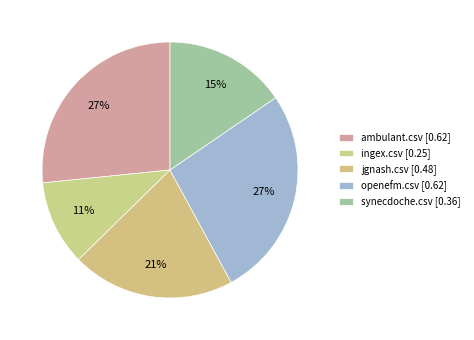

To the nearest percent, what portion does ingex.csv represent?

11%